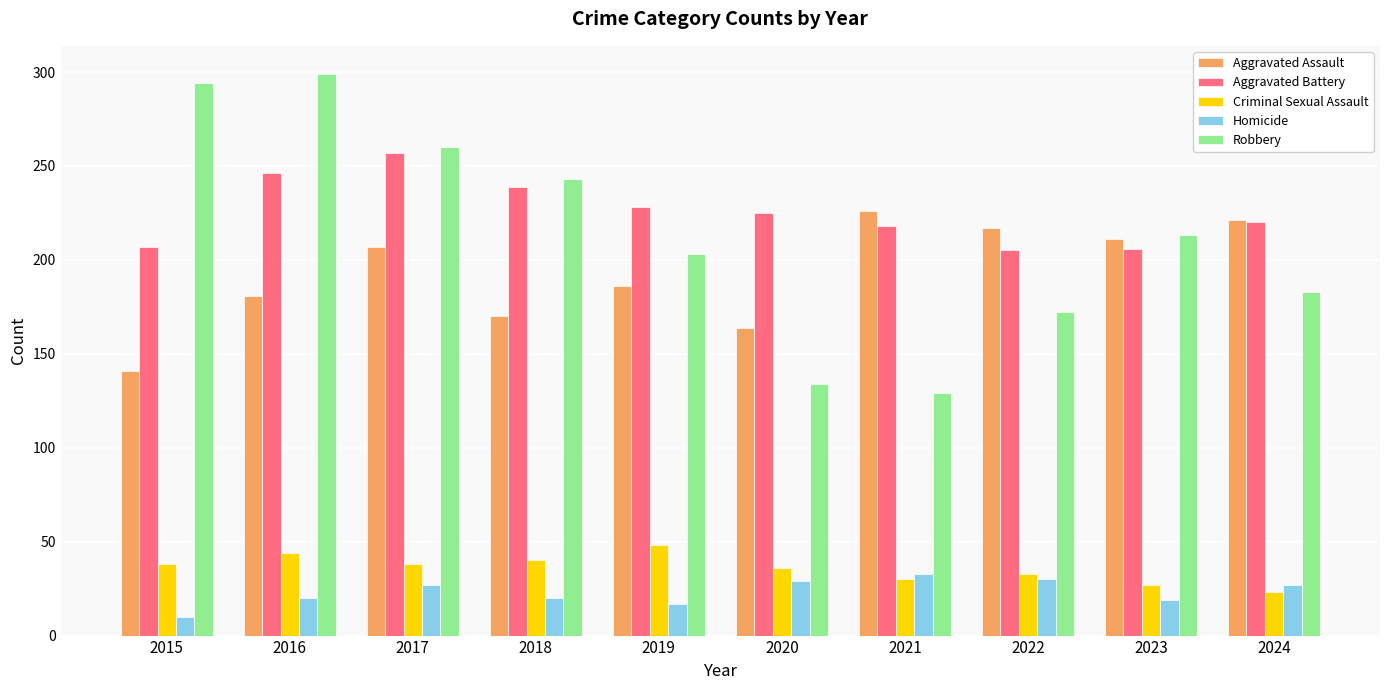

At which label is Aggravated Battery closest to 231?

2019